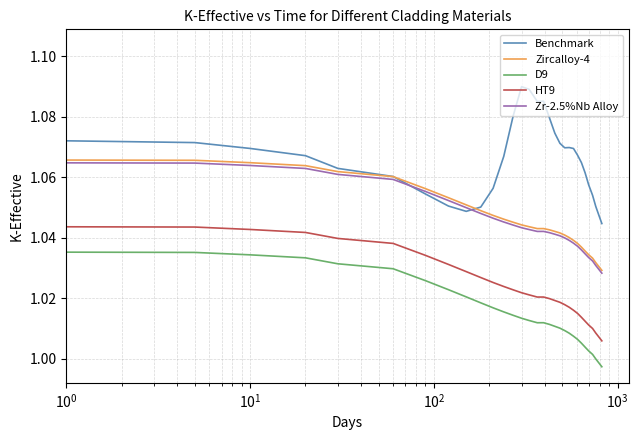

Which series has the largest total across all categories?

Benchmark